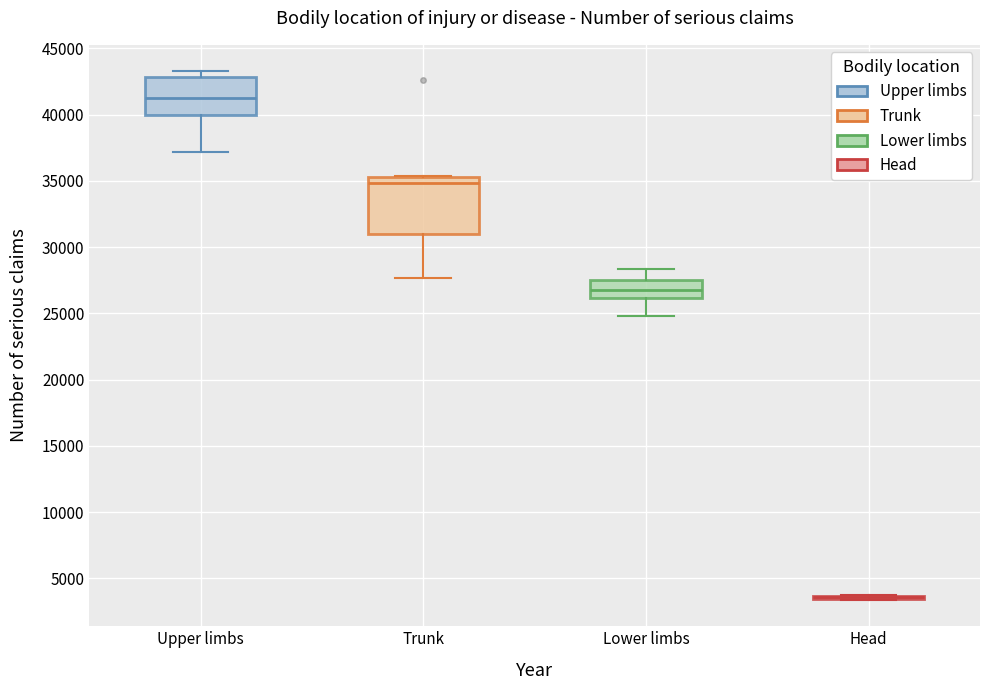

Reading left to right, transcribe this box plot: for each box, give where its median line is, the range the box spans, and where its two whiskers end, as read against the y-axis. The values are not printed on the chart, so give them approximately, as read against the axis.

Upper limbs: median 41000, box 40000 to 43000, whiskers 37000 to 43500
Trunk: median 35000, box 31000 to 35500, whiskers 27500 to 35500
Lower limbs: median 27000, box 26000 to 27500, whiskers 25000 to 28500
Head: box collapsed to a line at 3500, whiskers 3500 to 4000